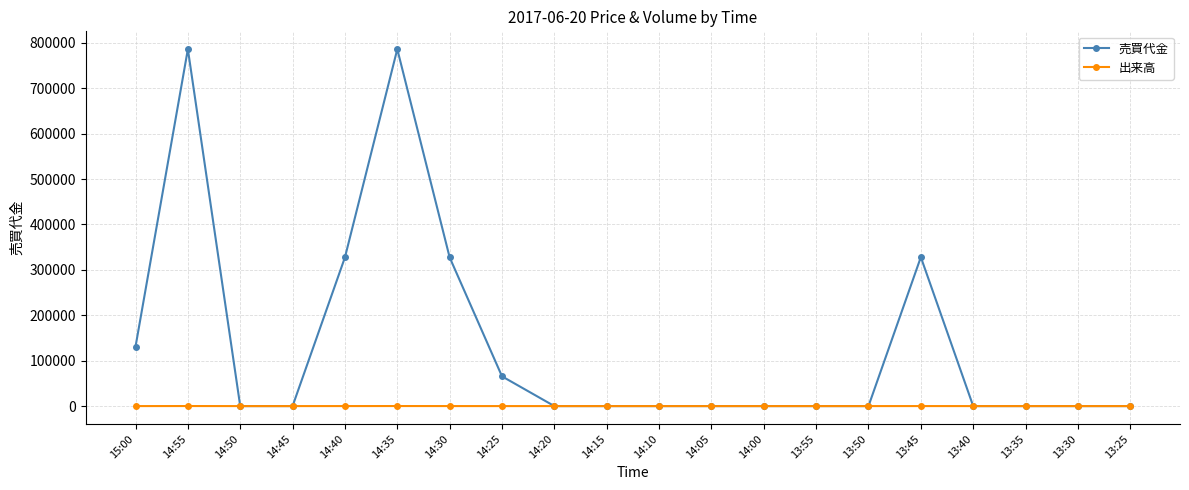

What is the maximum value shown in the chart?

786000